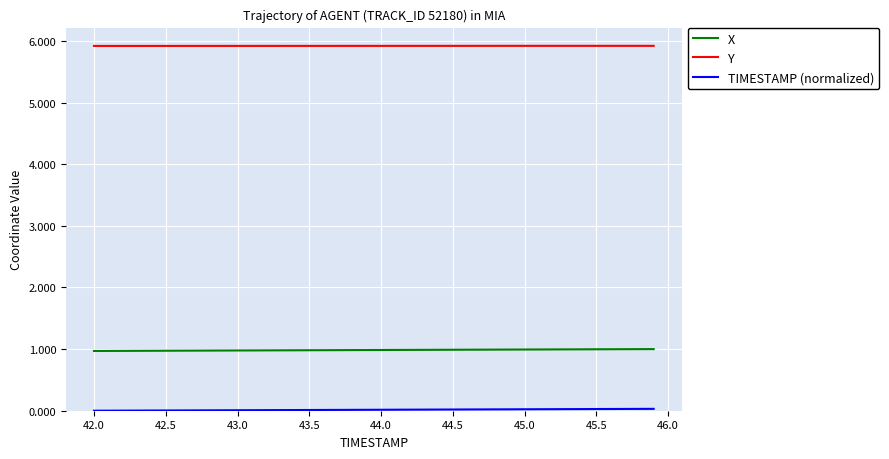

True or false: Y and X cross at least once.

False